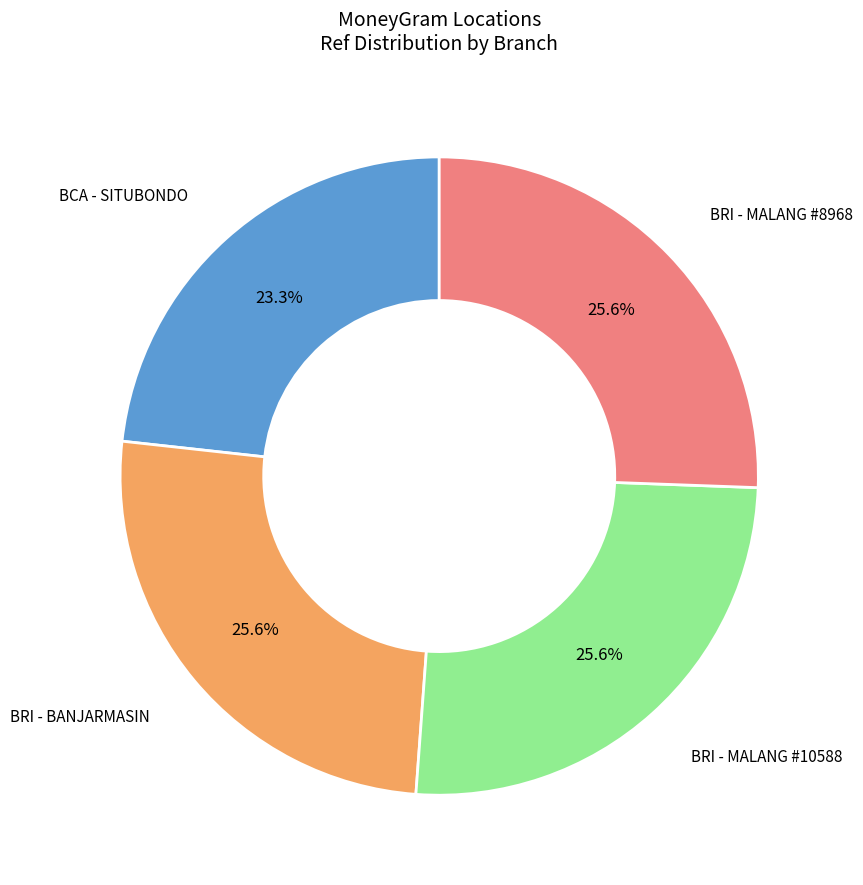

Is there any slice that represents more than half of the pie?

No